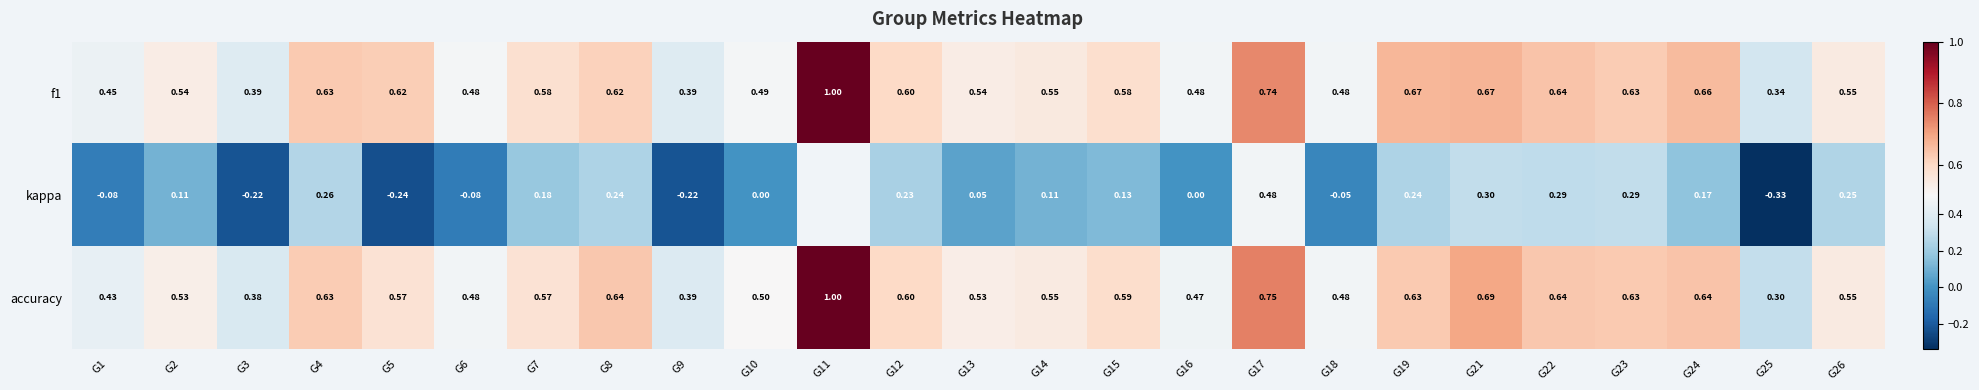

Between G12 and G17, which series saw the biggest shift?

kappa